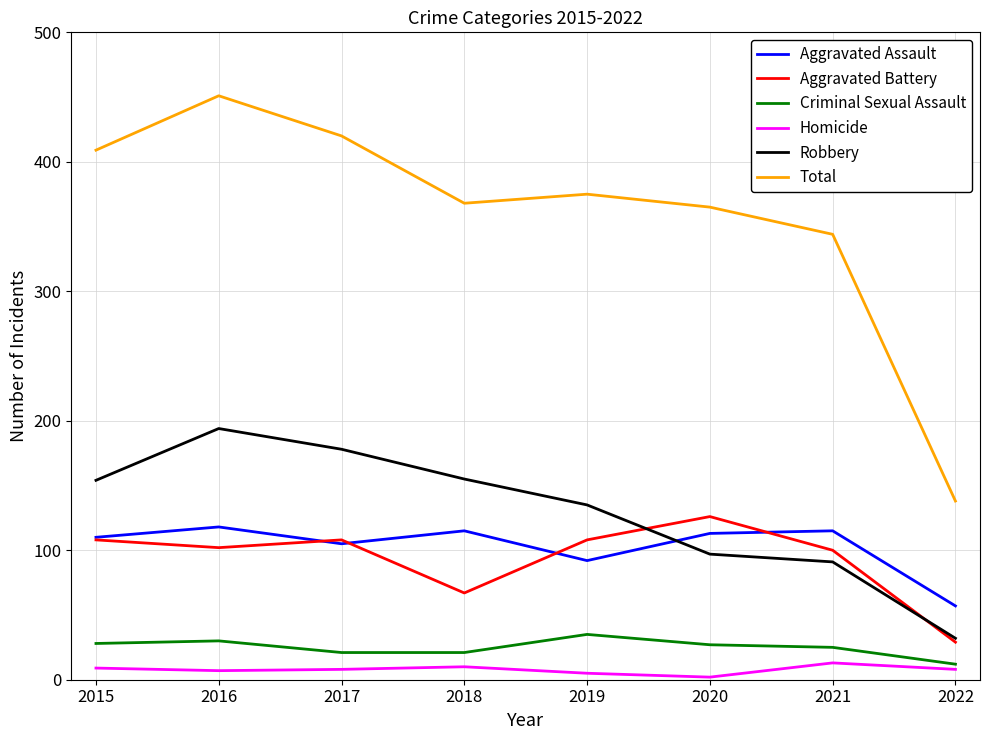

What is the sum of the Robbery values at 2020 and 2016?

291